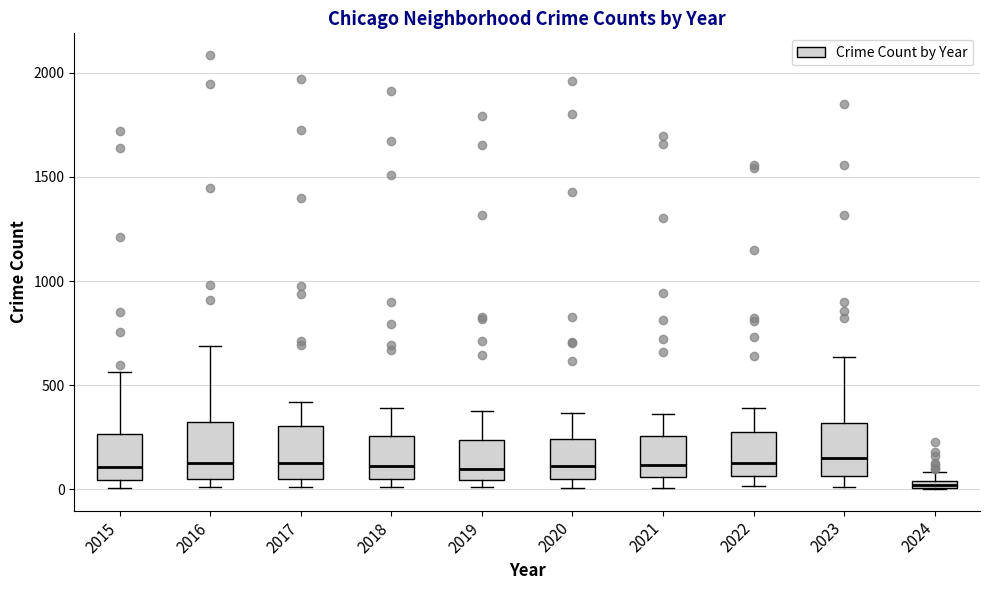

Where is the lower edge of the box at x = 2021 on the y-axis? The values are not printed on the chart, so give them approximately, as read against the axis.

50